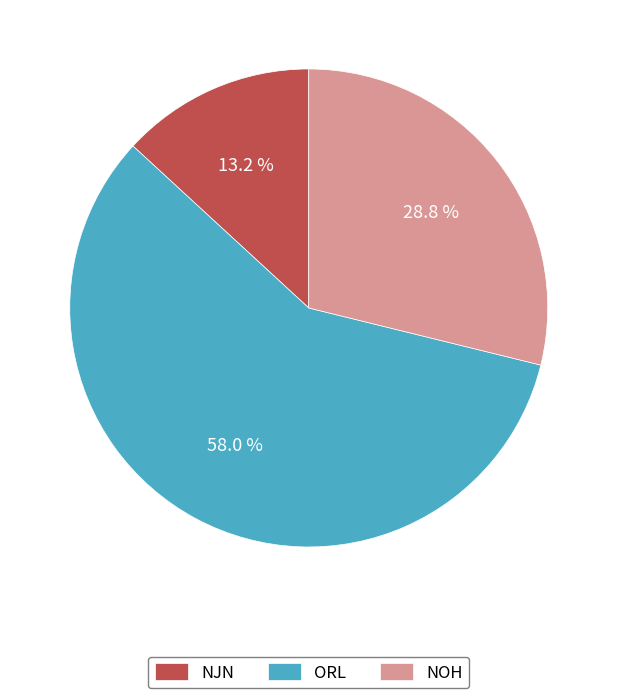

To the nearest percent, what portion does ORL represent?

58%